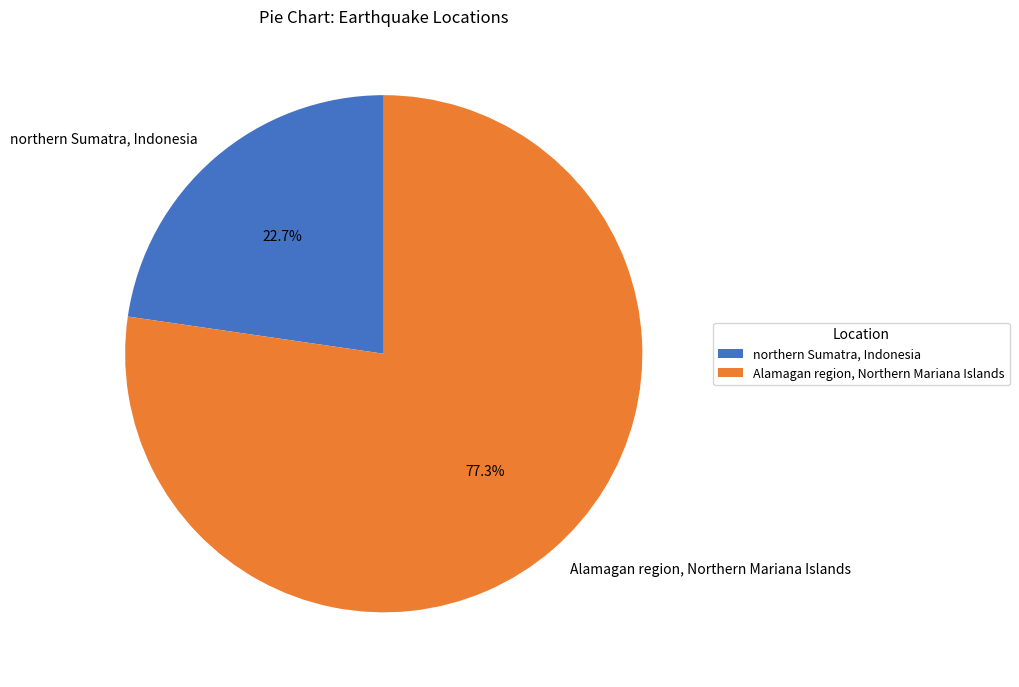

Rank the categories by value from lowest to highest.

northern Sumatra, Indonesia, Alamagan region, Northern Mariana Islands